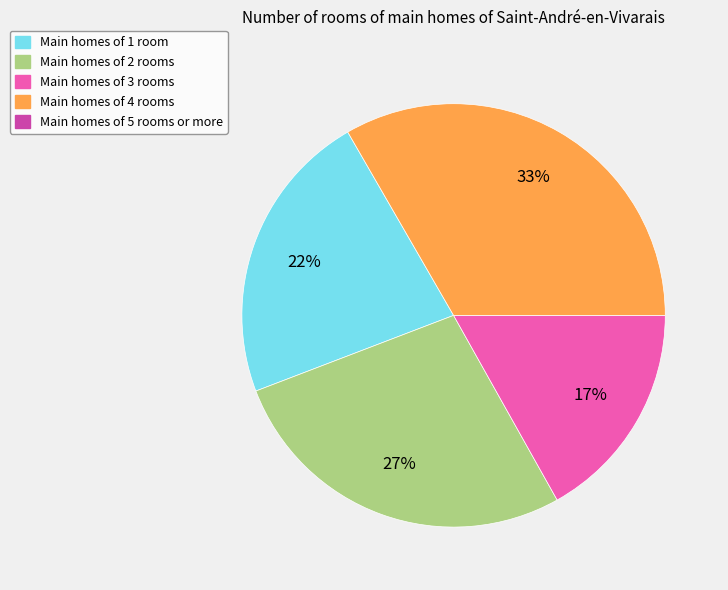

To the nearest percent, what is the difference between the largest and smallest slice percentages?

16%